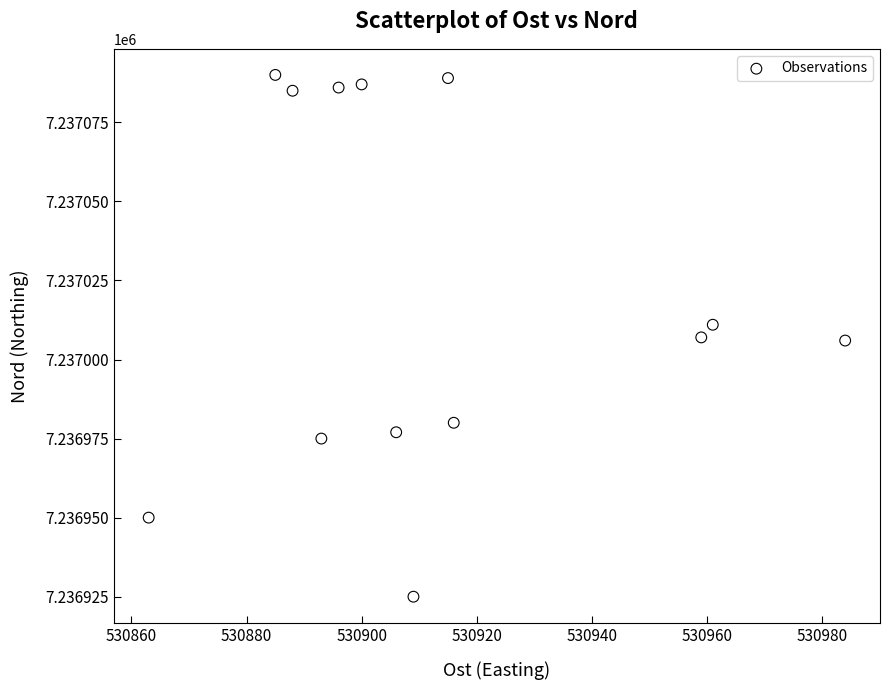

What is the range of X values (max minus min)?

121